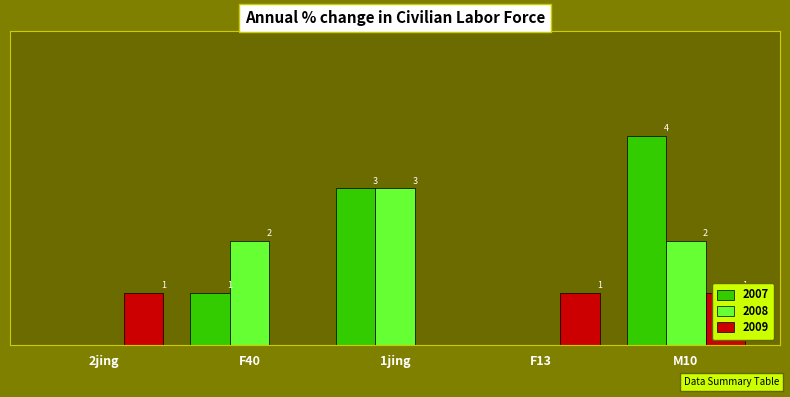

What is the label of the 1st bar from the right?

M10